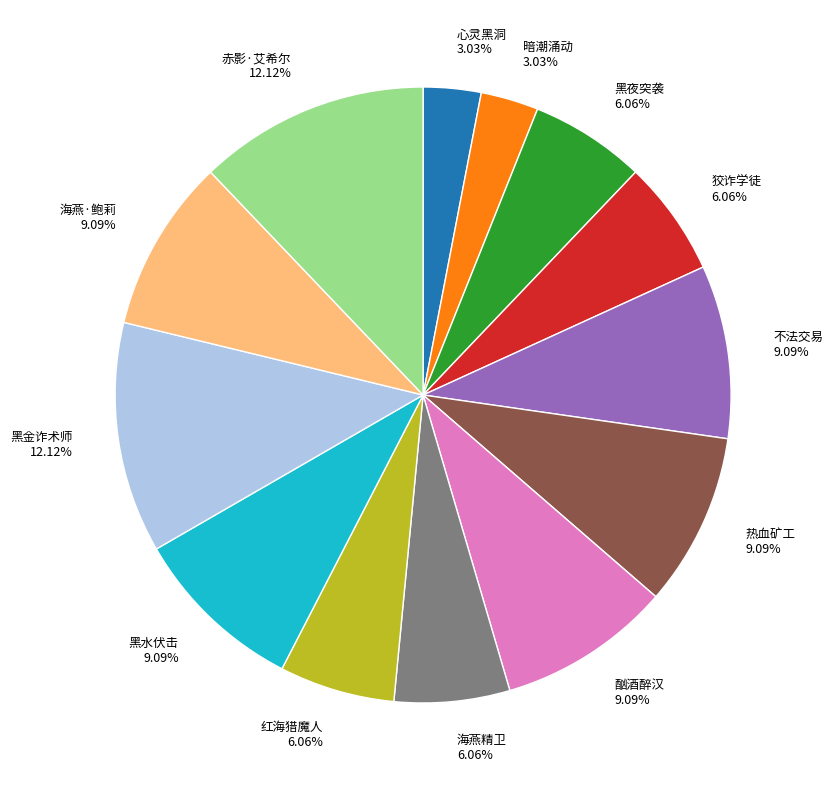

To the nearest percent, what is the average slice percentage?

8%